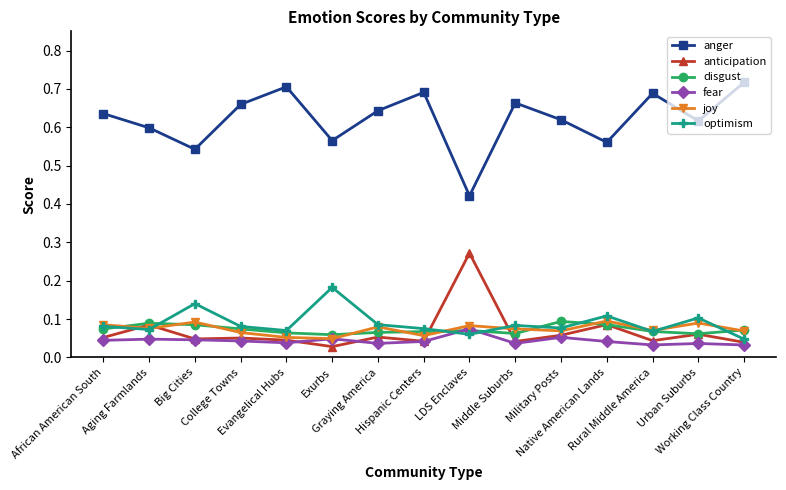

How many disgust values are between 0 and 1?

15